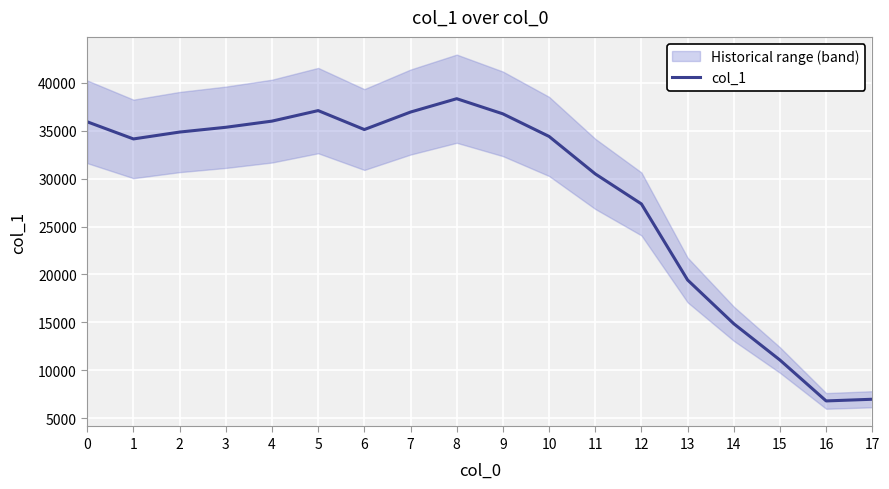

Reading left to right, extract all data points from this chart.

0=35920	1=34136	2=34853	3=35351	4=35994	5=37091	6=35115	7=36939	8=38332	9=36752	10=34397	11=30490	12=27356	13=19424	14=14862	15=11074	16=6810	17=6985